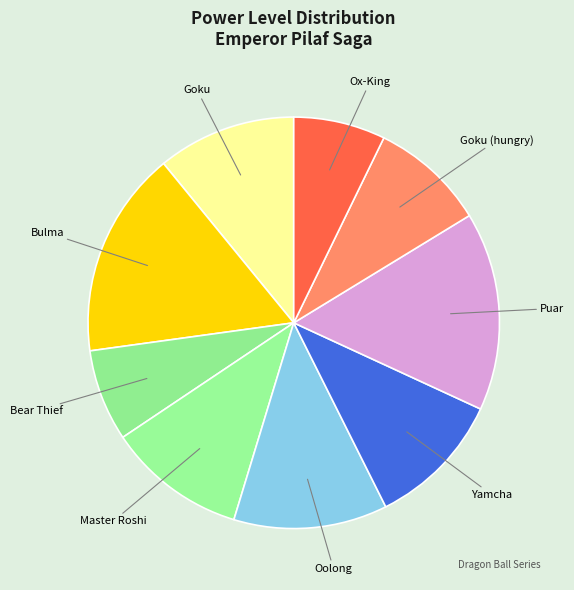

Count the number of slices in the pie.

9